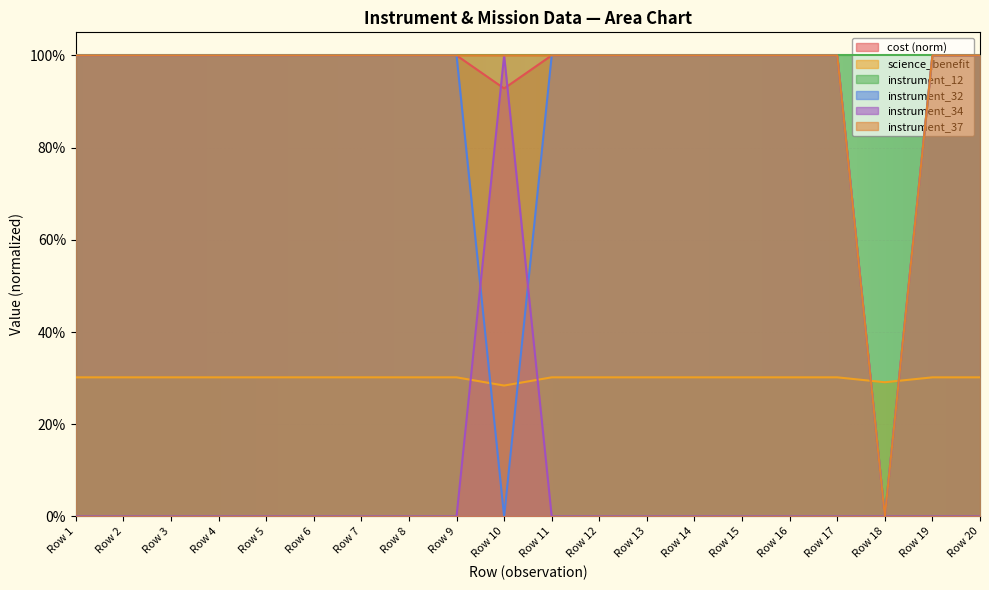

What is the total value across all series at Row 2?

3.3